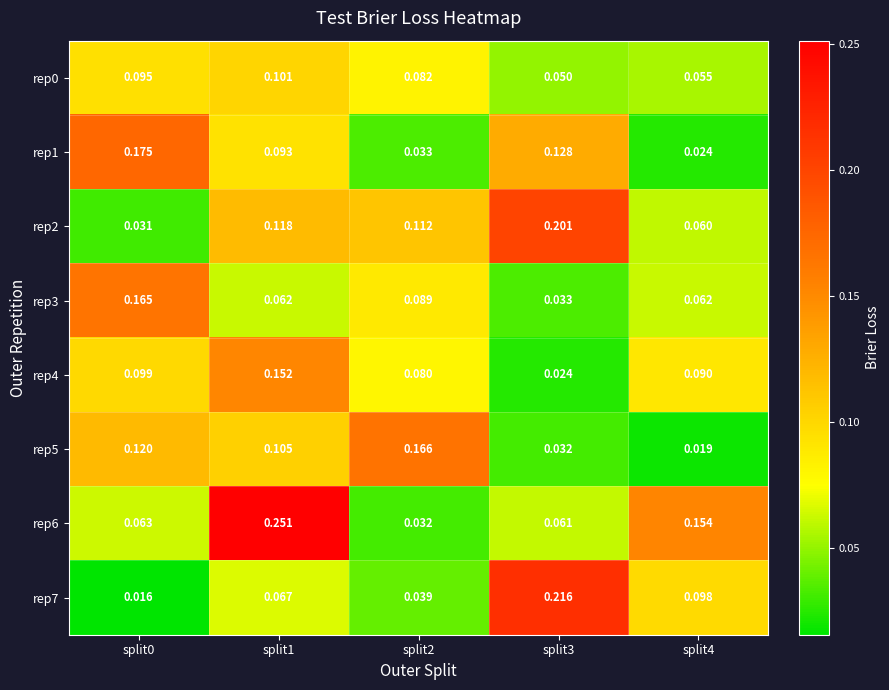

Reading left to right, list all the values displayed in this chart.

rep0: split0=0.1	split1=0.1	split2=0.1	split3=0.1	split4=0.1
rep1: split0=0.2	split1=0.1	split2=0.0	split3=0.1	split4=0.0
rep2: split0=0.0	split1=0.1	split2=0.1	split3=0.2	split4=0.1
rep3: split0=0.2	split1=0.1	split2=0.1	split3=0.0	split4=0.1
rep4: split0=0.1	split1=0.2	split2=0.1	split3=0.0	split4=0.1
rep5: split0=0.1	split1=0.1	split2=0.2	split3=0.0	split4=0.0
rep6: split0=0.1	split1=0.3	split2=0.0	split3=0.1	split4=0.2
rep7: split0=0.0	split1=0.1	split2=0.0	split3=0.2	split4=0.1